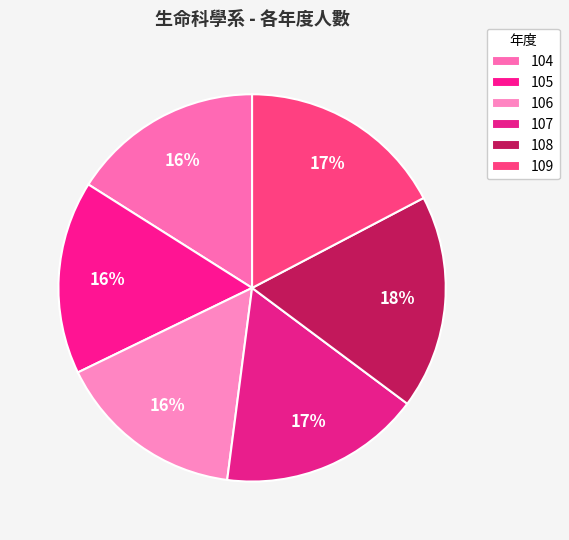

Rank the categories by value from lowest to highest.

106, 104, 105, 107, 109, 108